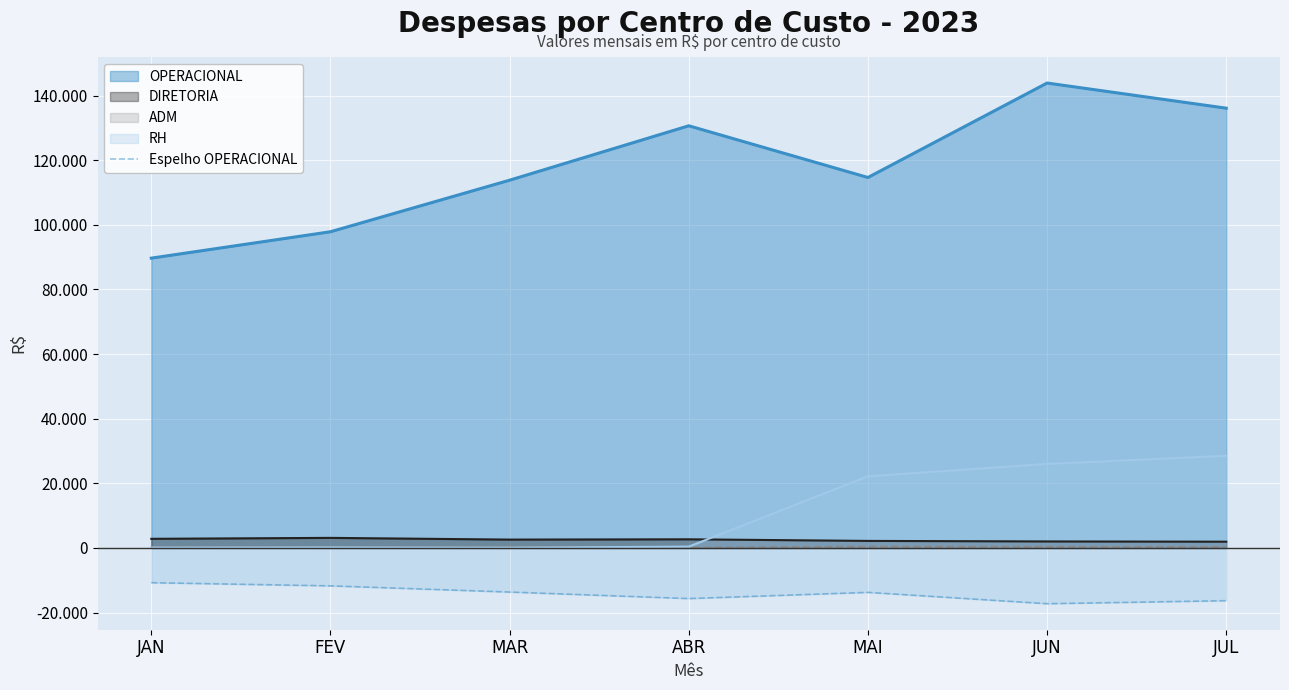

At which category does the data reach its first local peak?

MAI